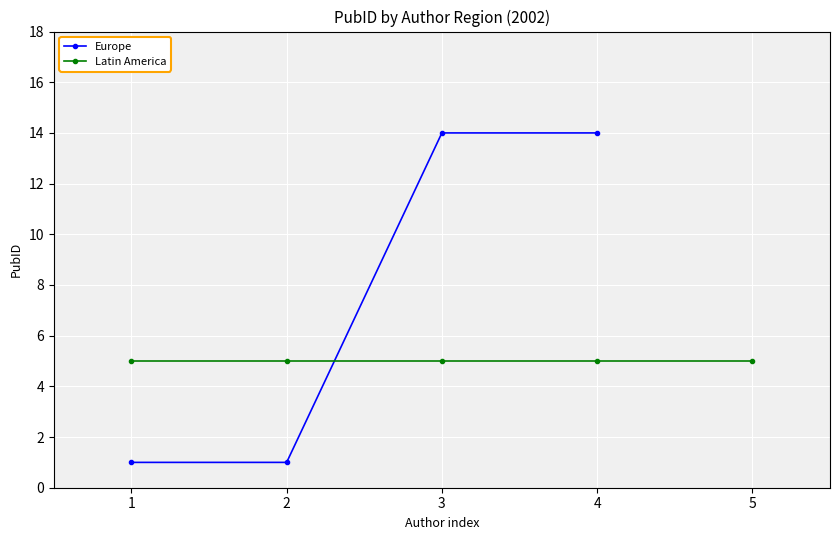

The Europe series shows 14 at 4. True or false?

True